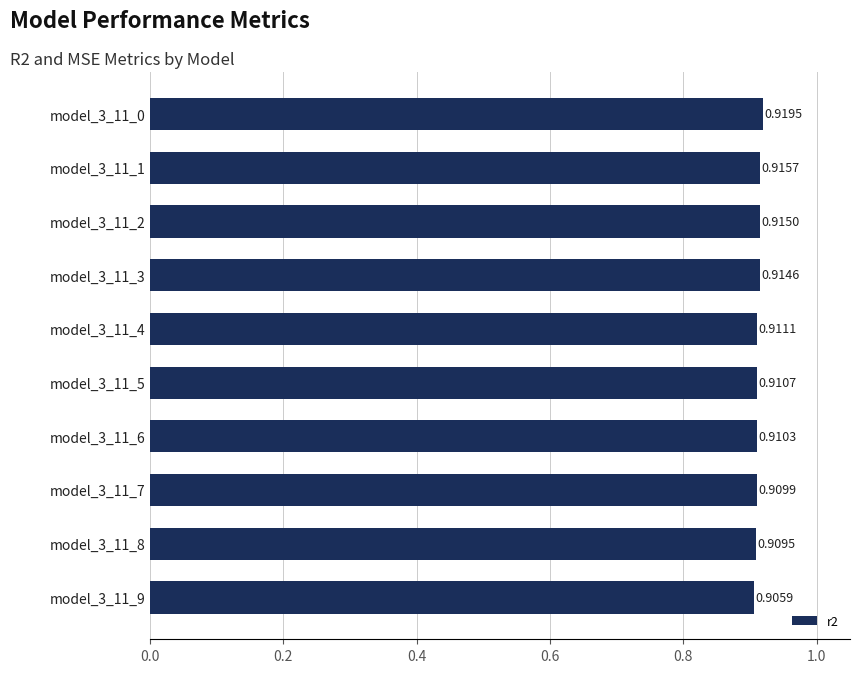

What is the sum of all values?

9.1